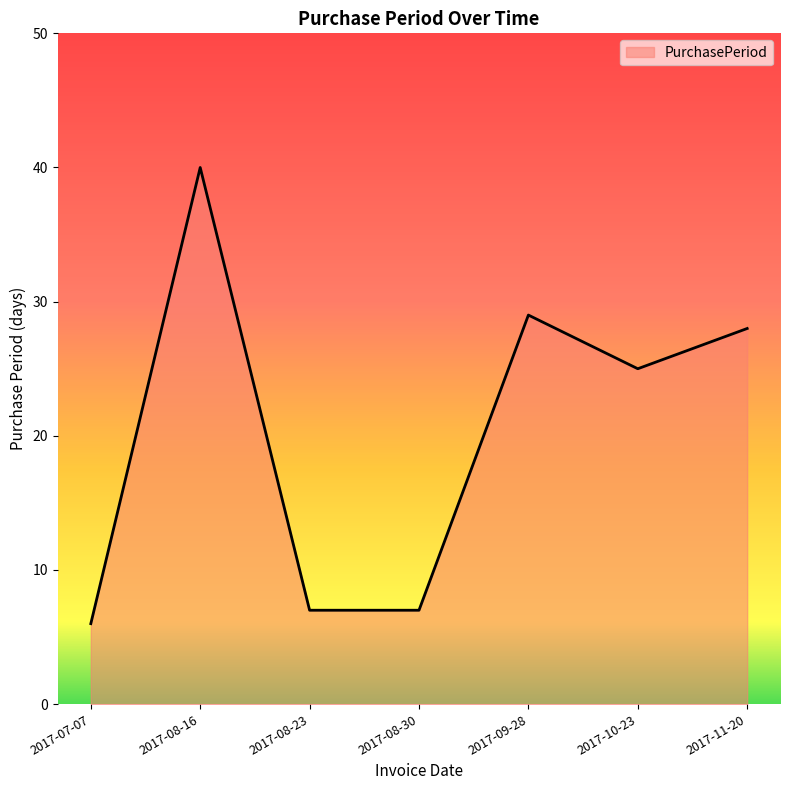

What is the average value?

20